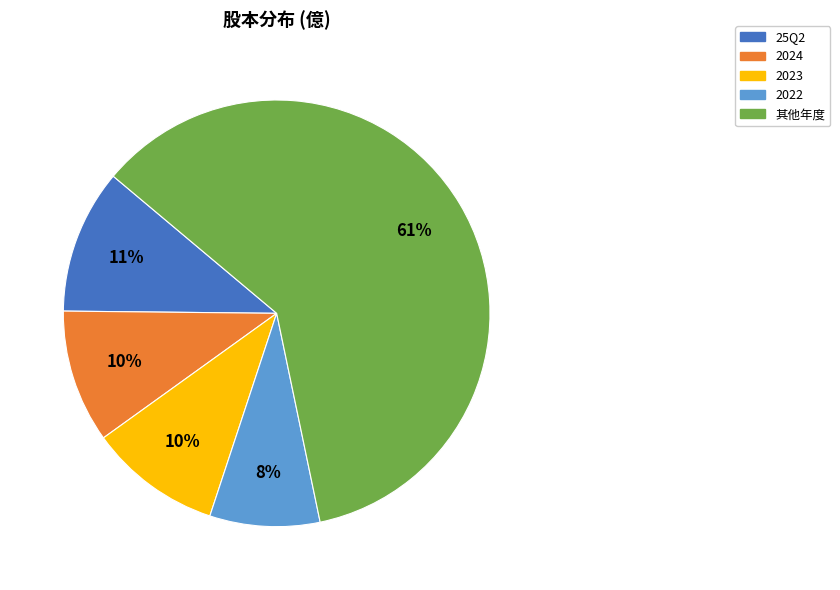

Does any single category account for the majority?

Yes